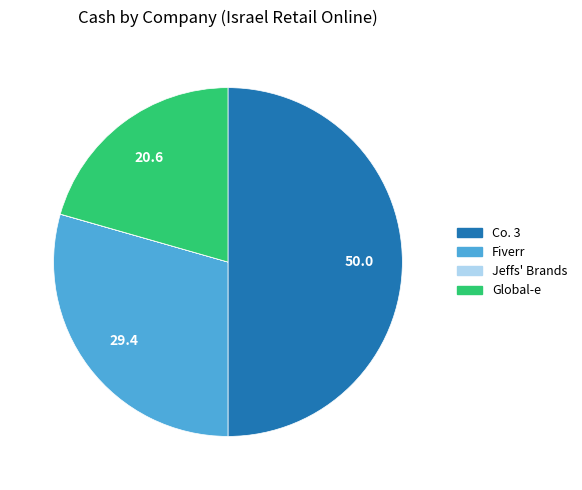

Is the sum of Global-e and Co. 3 greater than half?

Yes